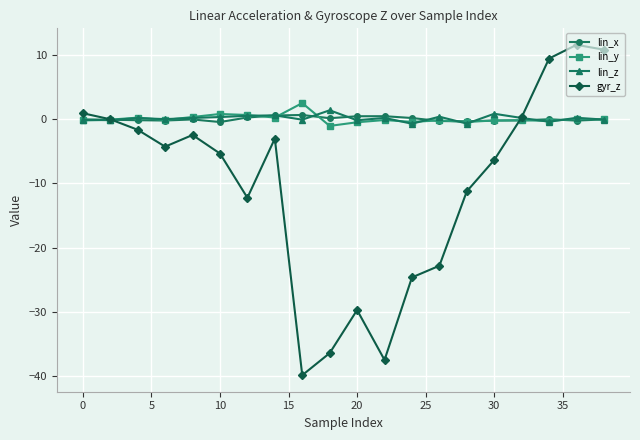

Which series has the largest range (max minus min)?

gyr_z